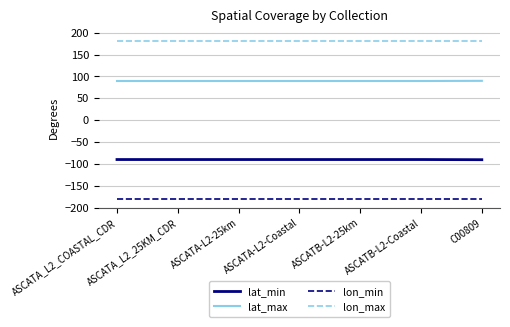

What is the sum of the lon_min values at ASCATB-L2-25km and ASCATA_L2_25KM_CDR?

-360.0